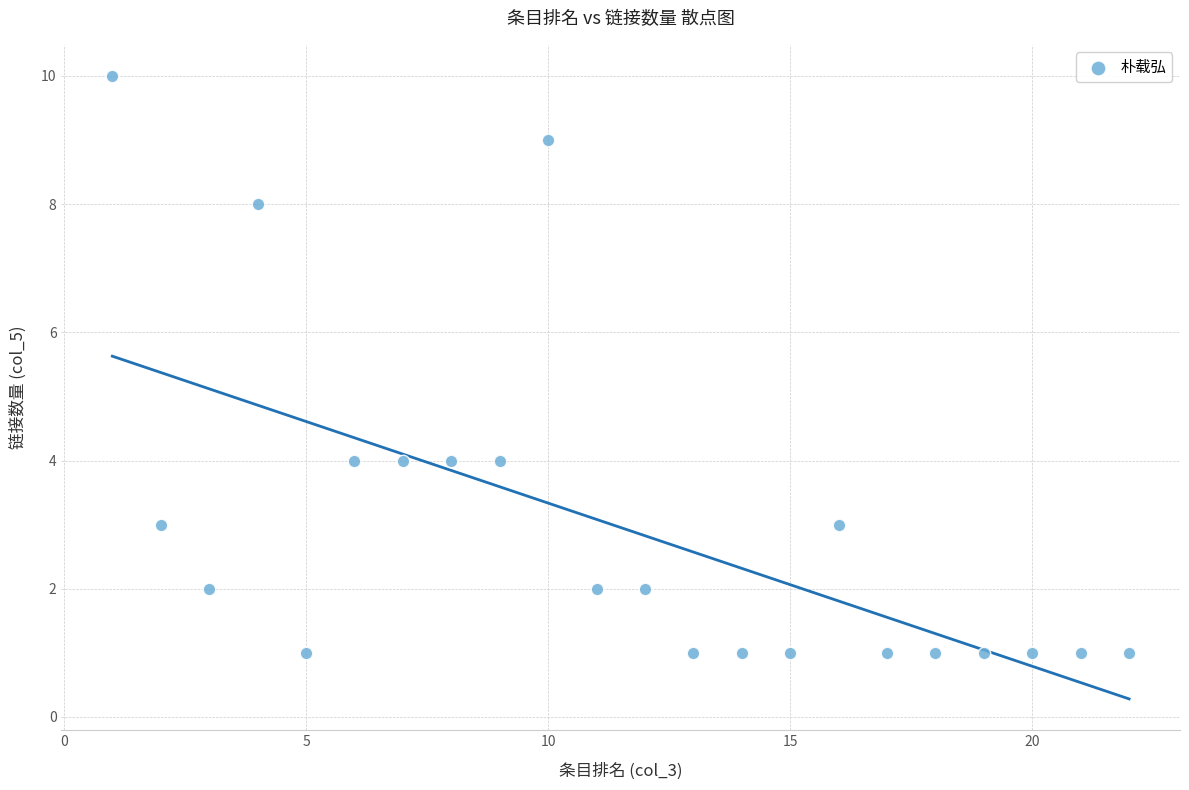

What is the range of X values (max minus min)?

21